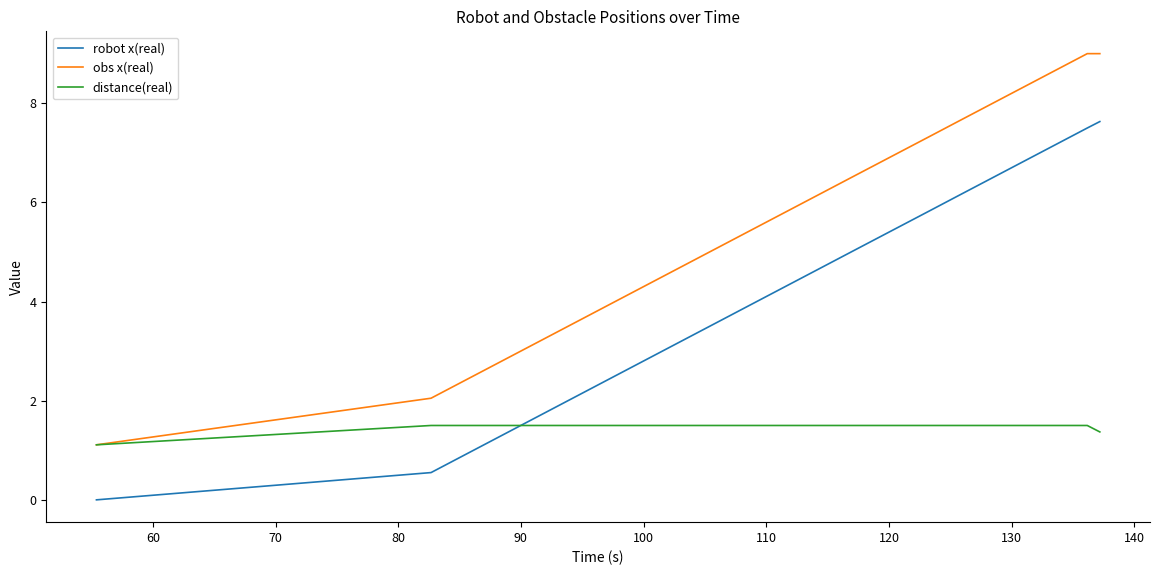

What is the maximum value for robot x(real)?

7.6